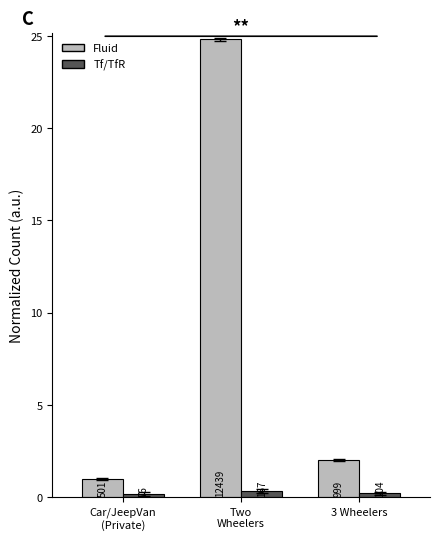

At which category does the chart reach its peak across all series?

Two
Wheelers